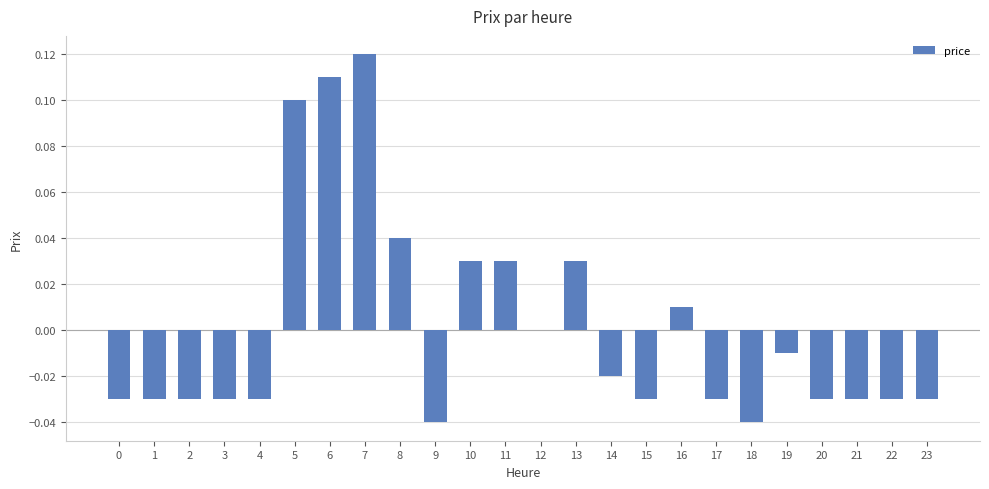

How many distinct data groups are displayed?

1